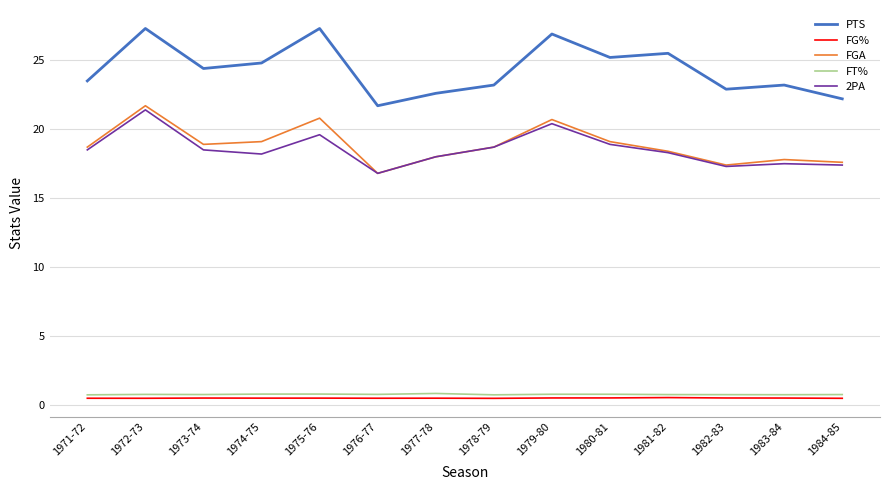

Which series has the largest total across all categories?

PTS